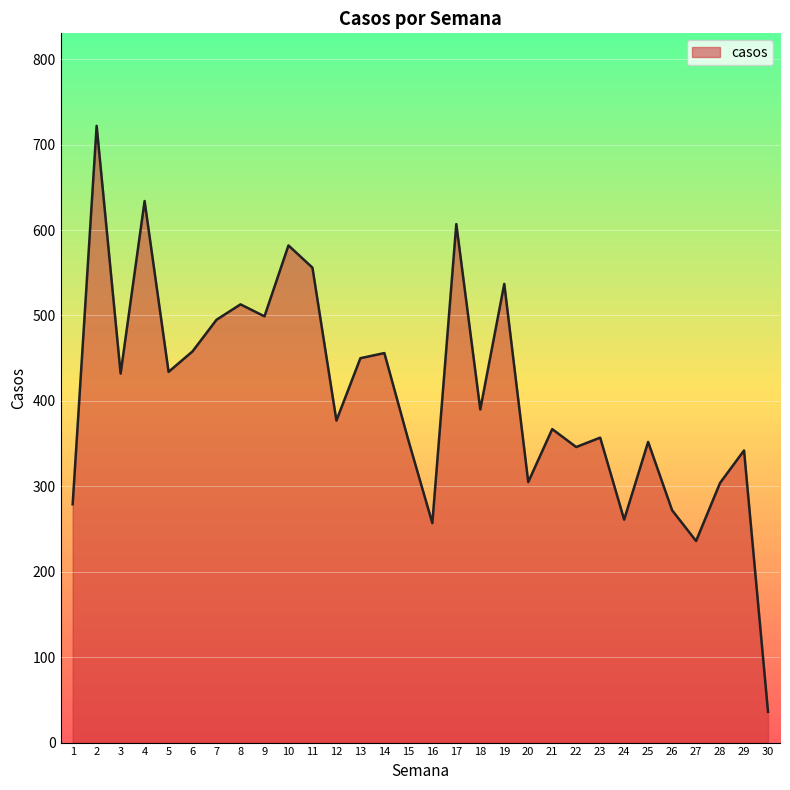

What is the smallest value displayed?

36